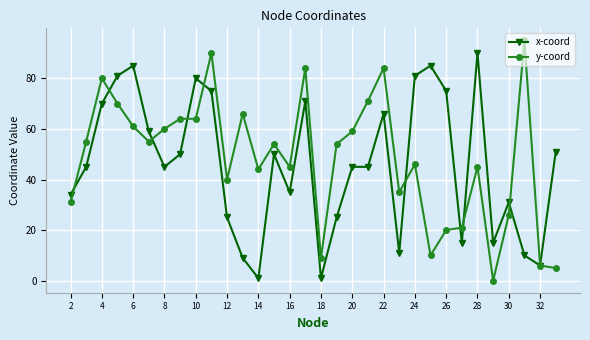

True or false: x-coord has more than 1 points higher than both neighbors.

True